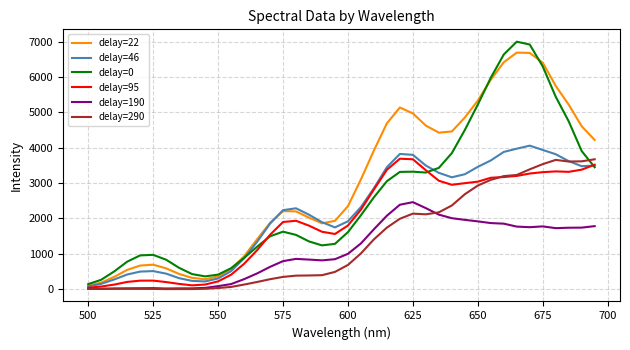

What is the greatest value displayed?

7005